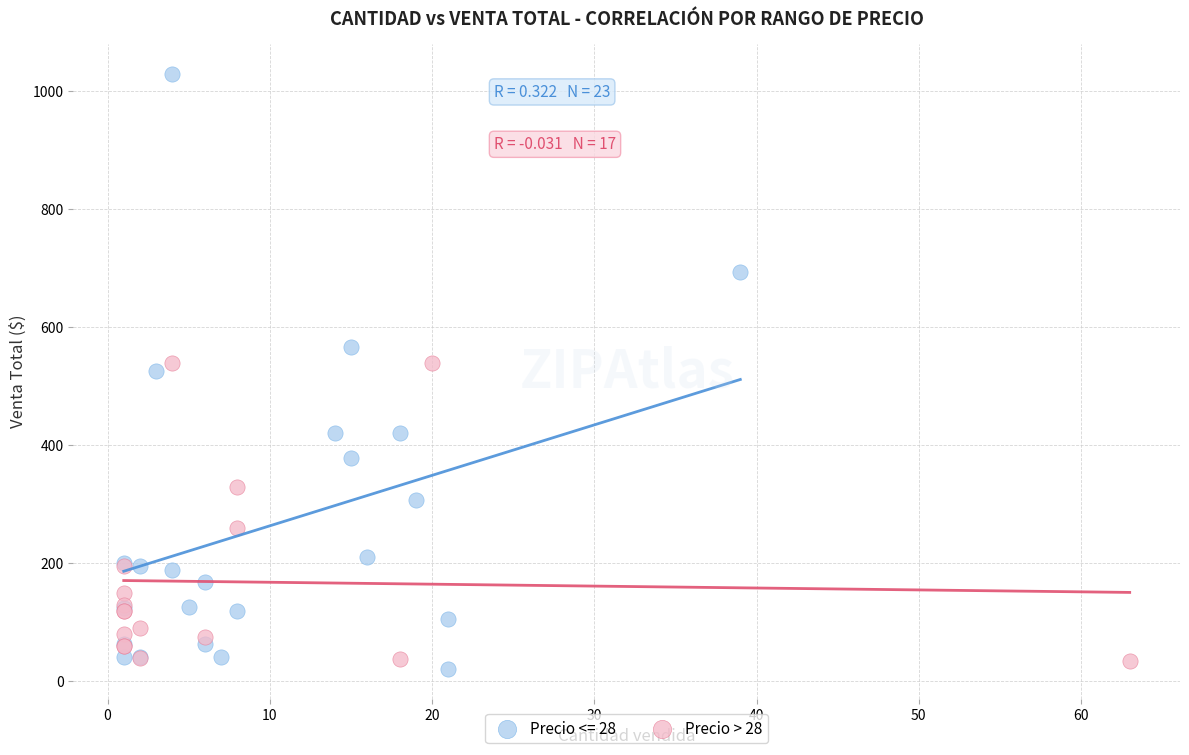

Which series has the widest spread of Y values?

Precio <= 28